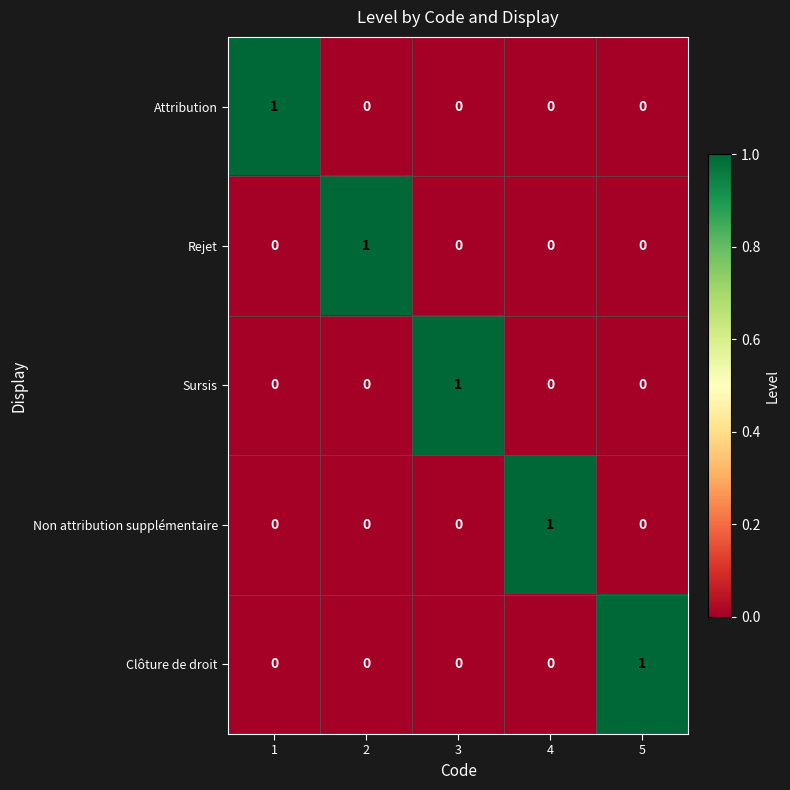

The Sursis series shows 1 at 1. True or false?

False